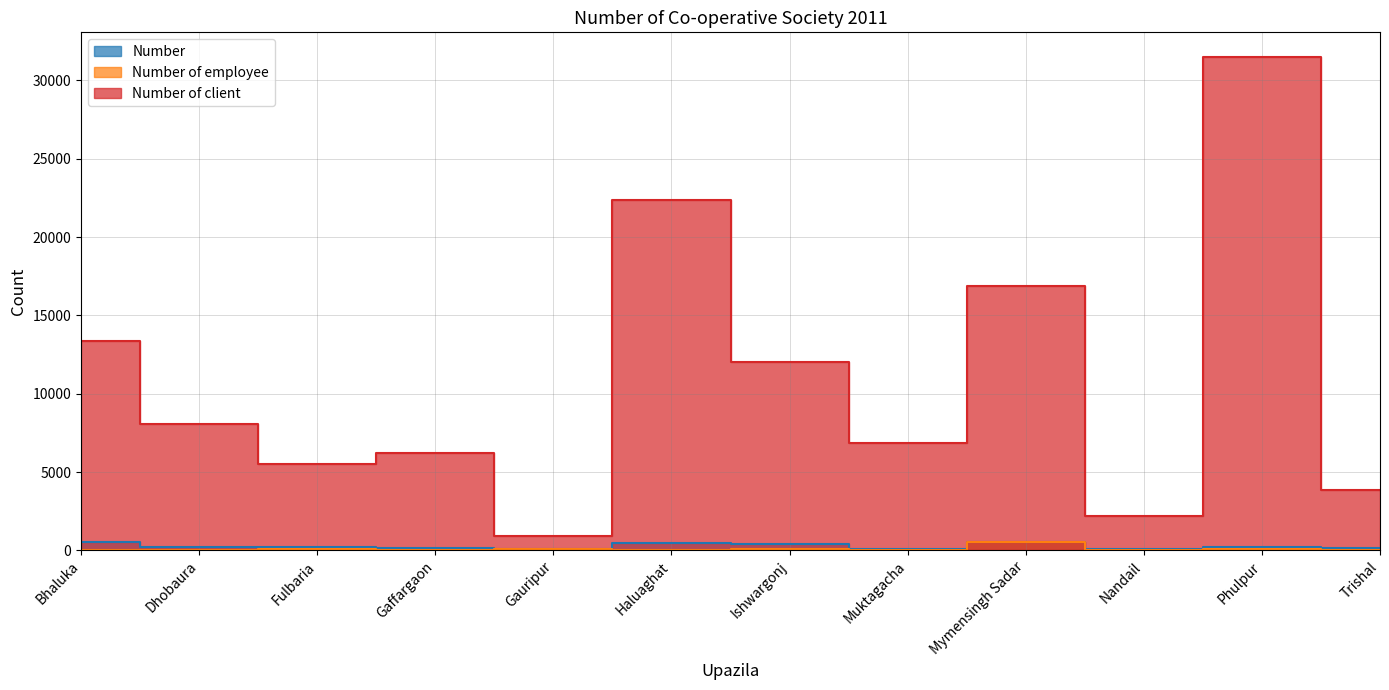

Count the number of categories in the chart.

12